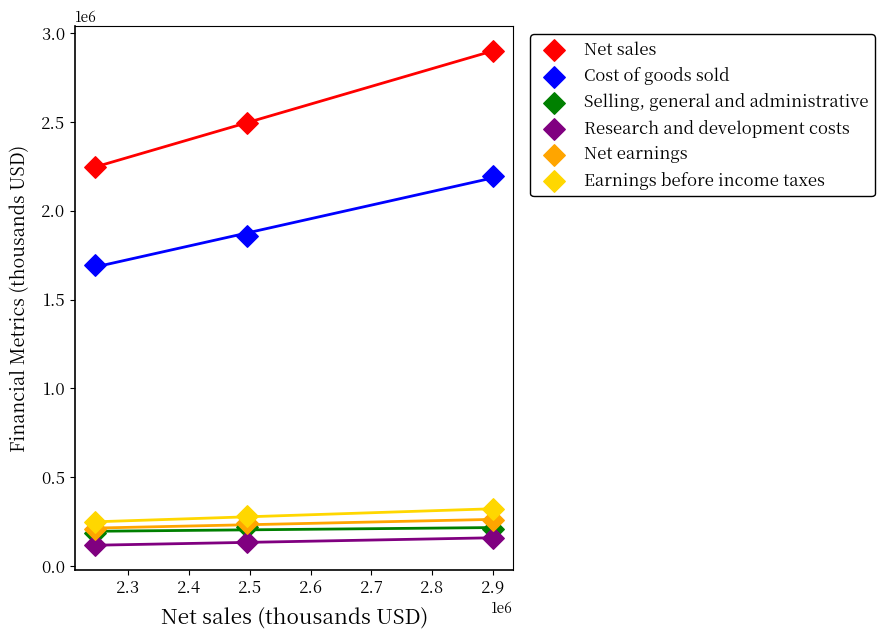

Which series has the largest Y range (max minus min)?

Net sales